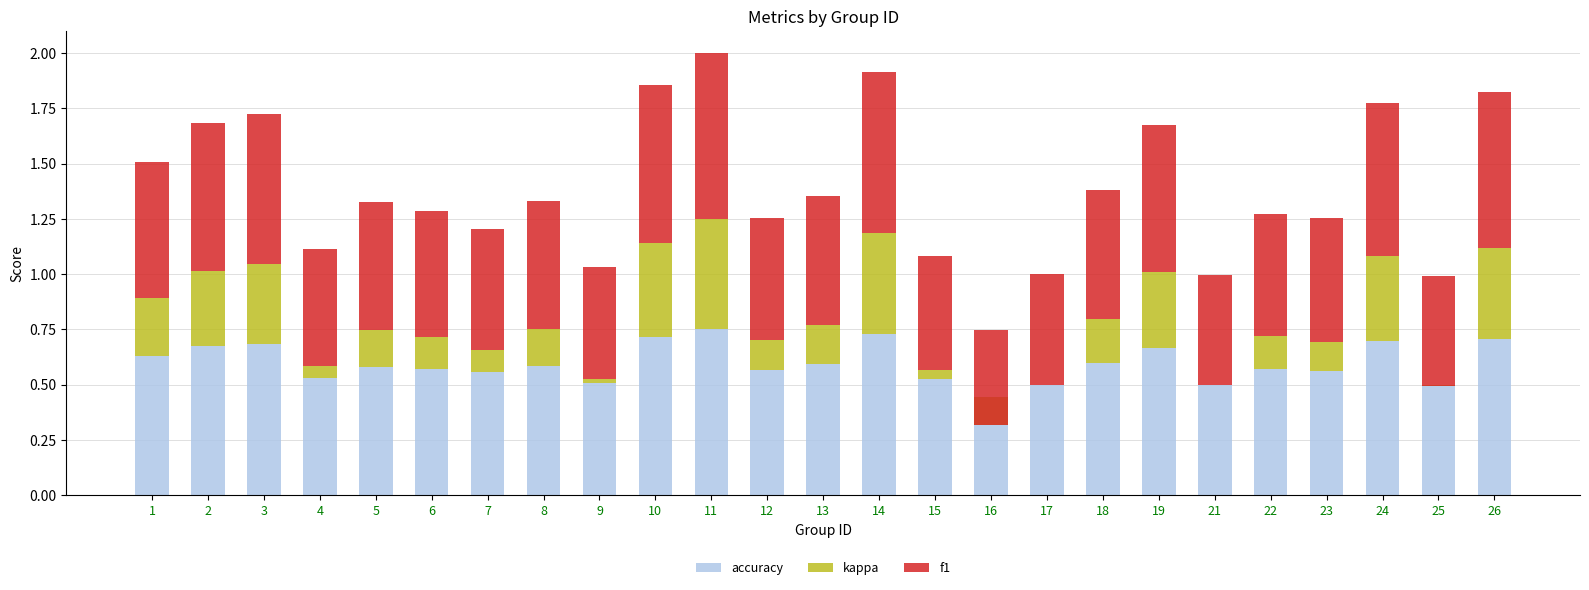

True or false: f1 has a value of 0.7 at 3.

True